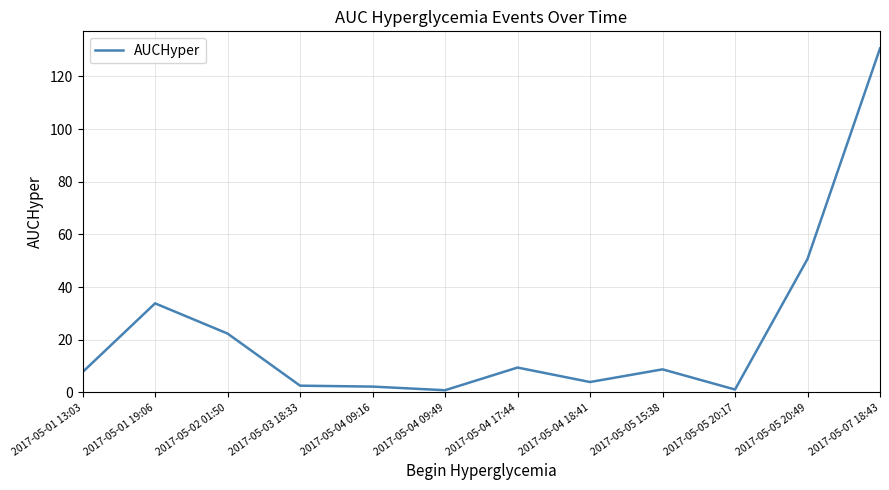

Which category has the highest value across all series?

2017-05-07 18:43